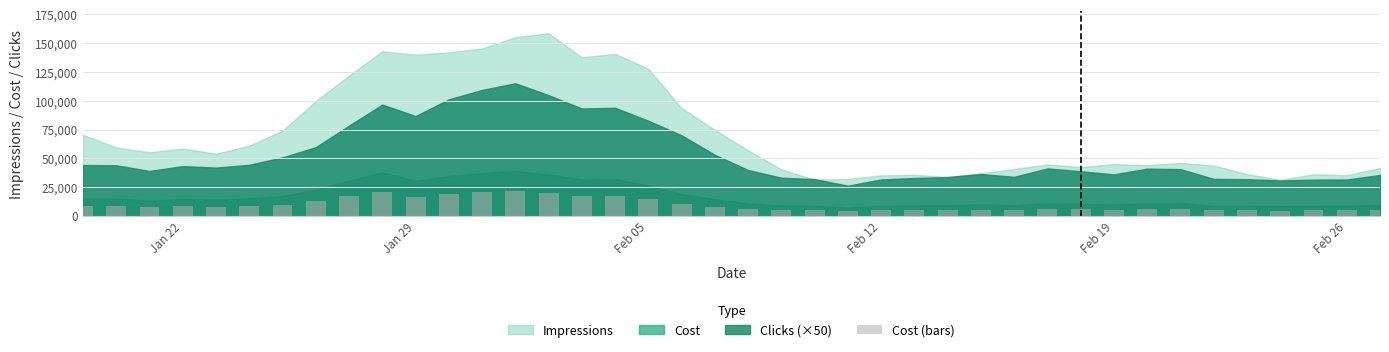

What is the greatest value displayed?

21580.4